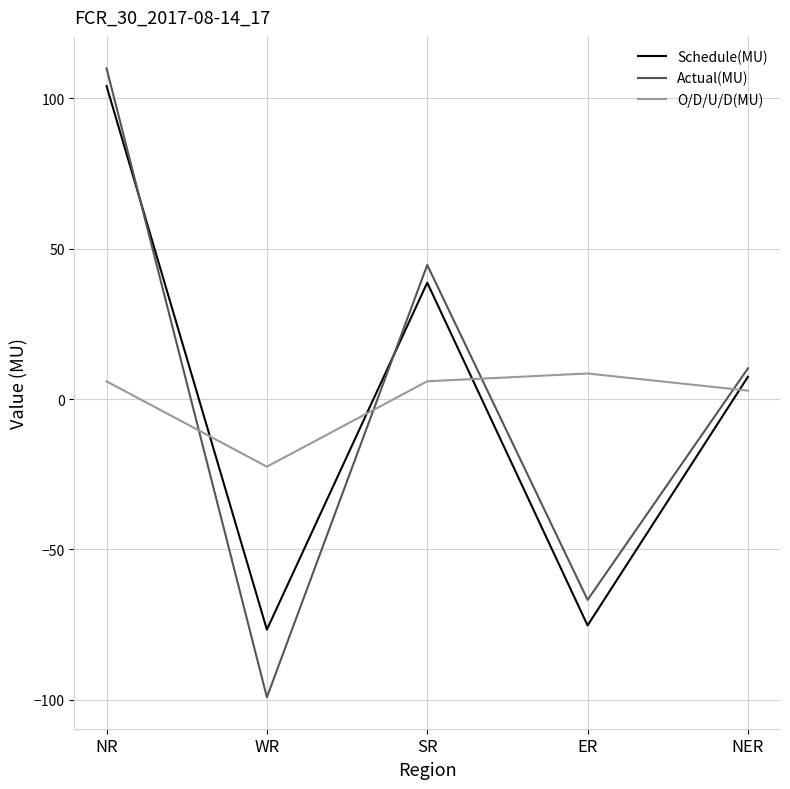

How many distinct data groups are displayed?

3